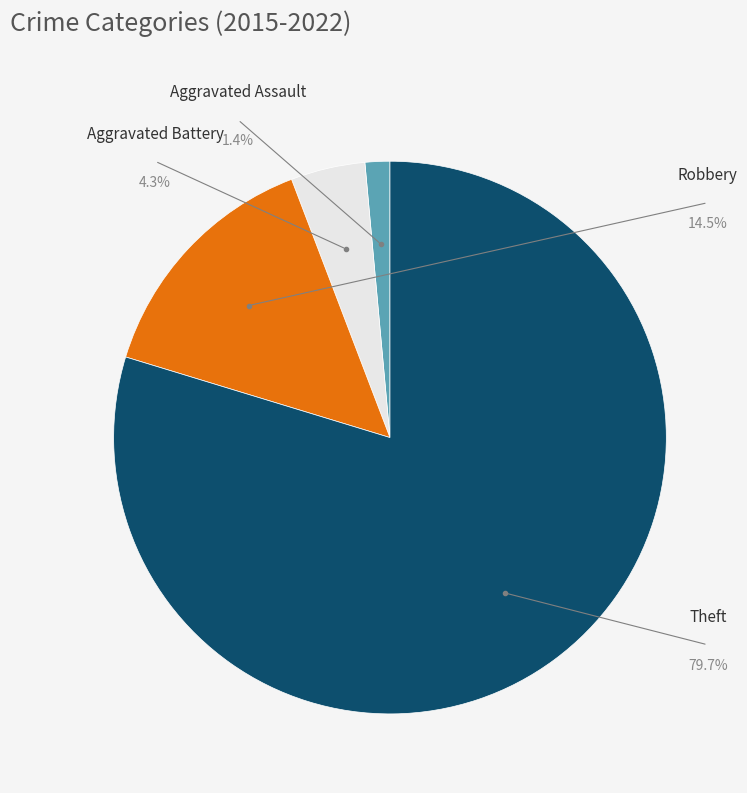

True or false: Theft accounts for 80% of the total.

True